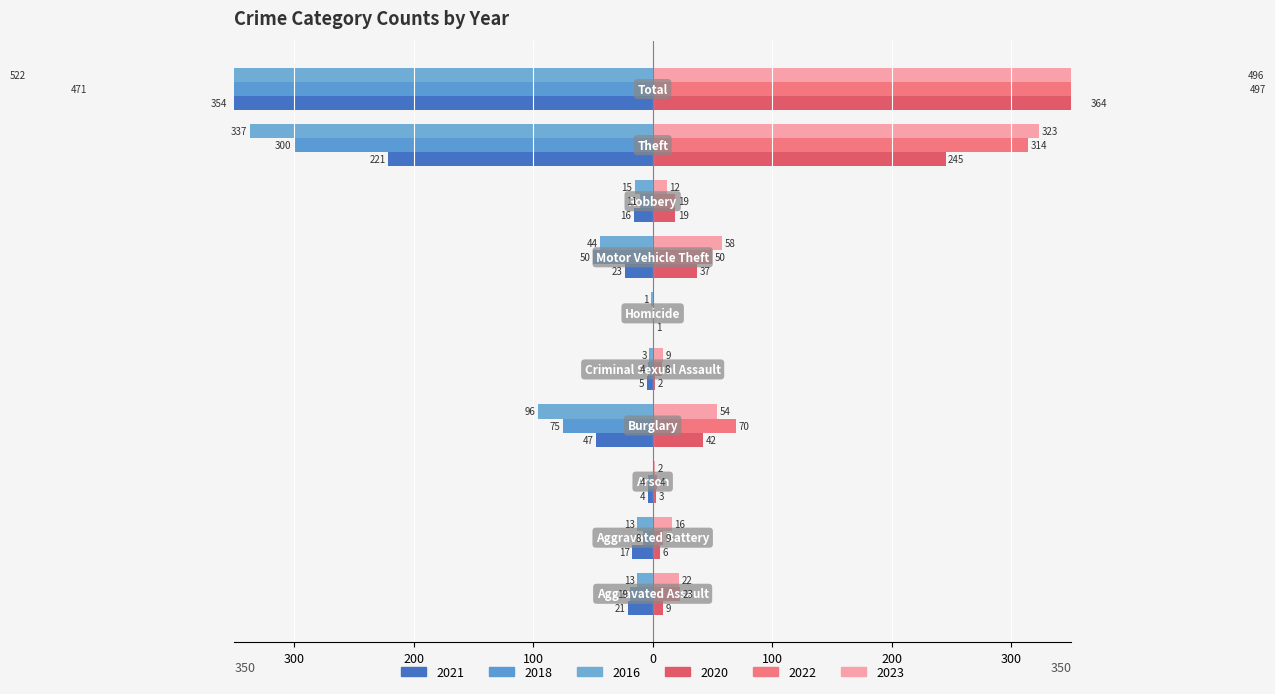

How many data points does each series have?

10